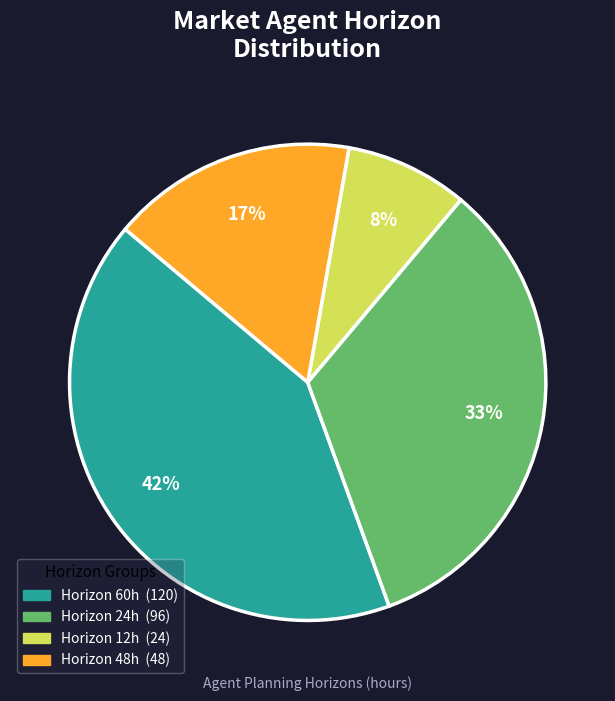

Does any single category account for the majority?

No